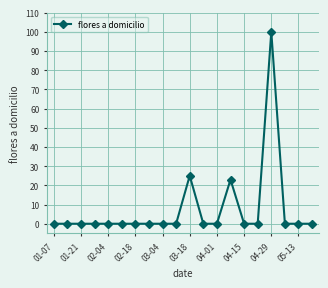

What is the greatest value displayed?

100